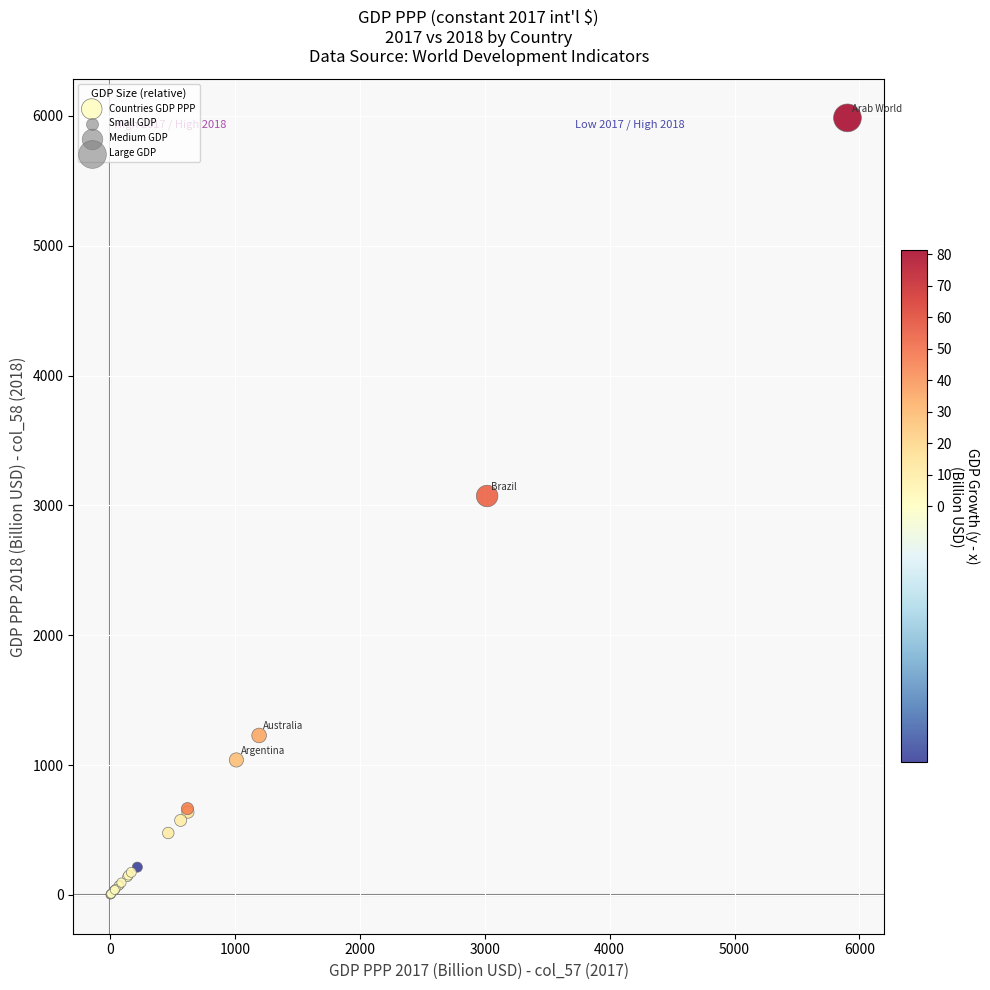

What Y value in the scatter plot is closest to 2993?

3072.5